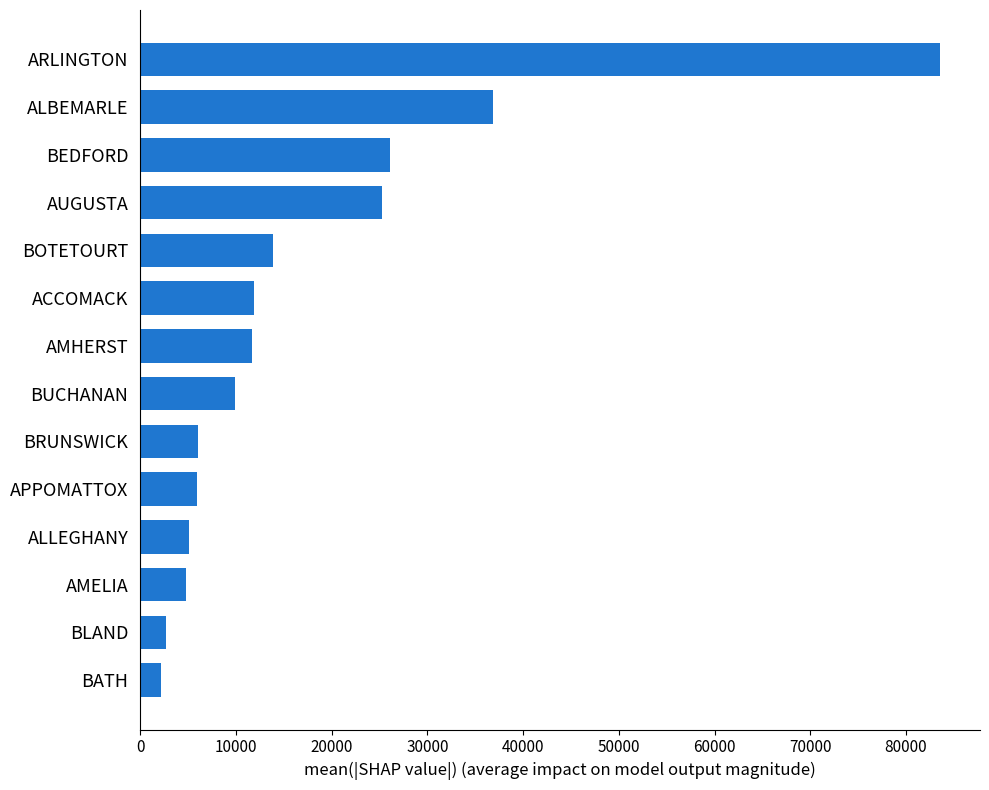

Between ALBEMARLE and BRUNSWICK, which is larger?

ALBEMARLE